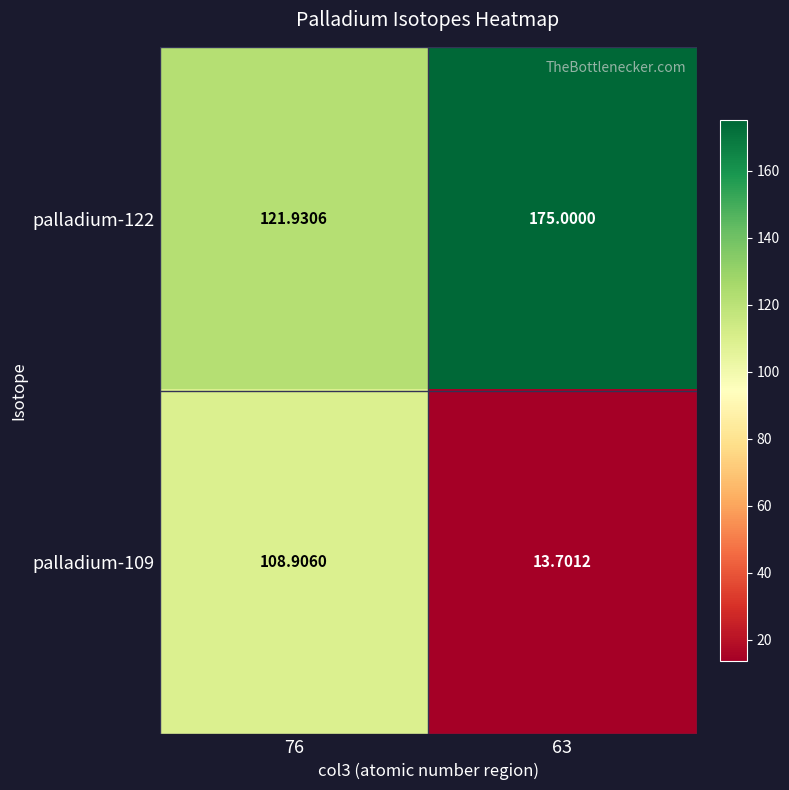

Is the value of palladium-122 at 76 greater than the value of palladium-109 at 76?

Yes